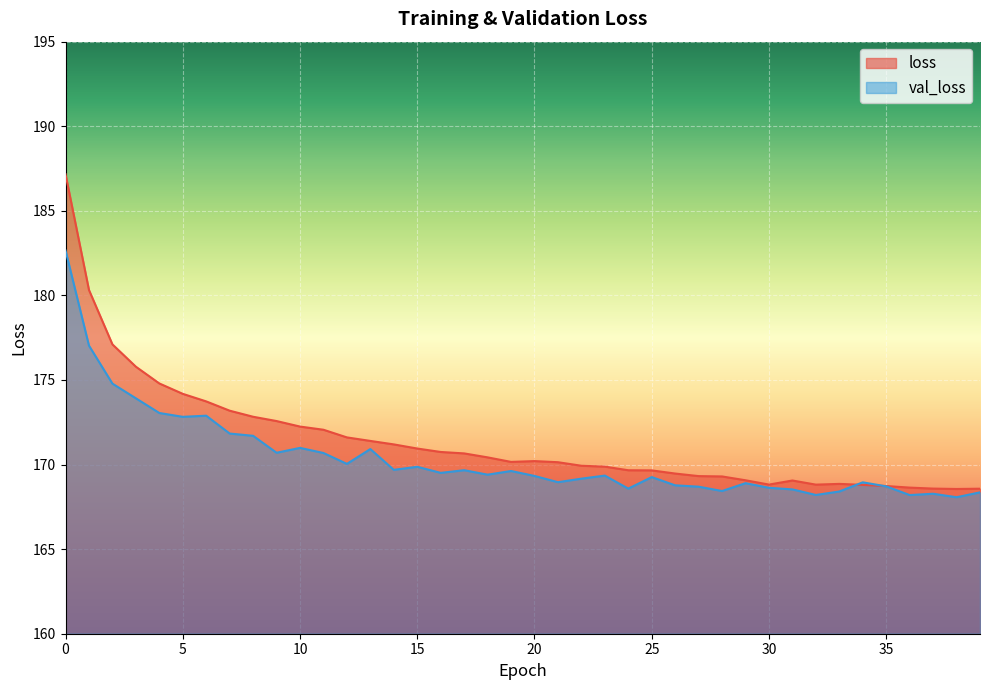

At which category does loss reach its first local peak?

20